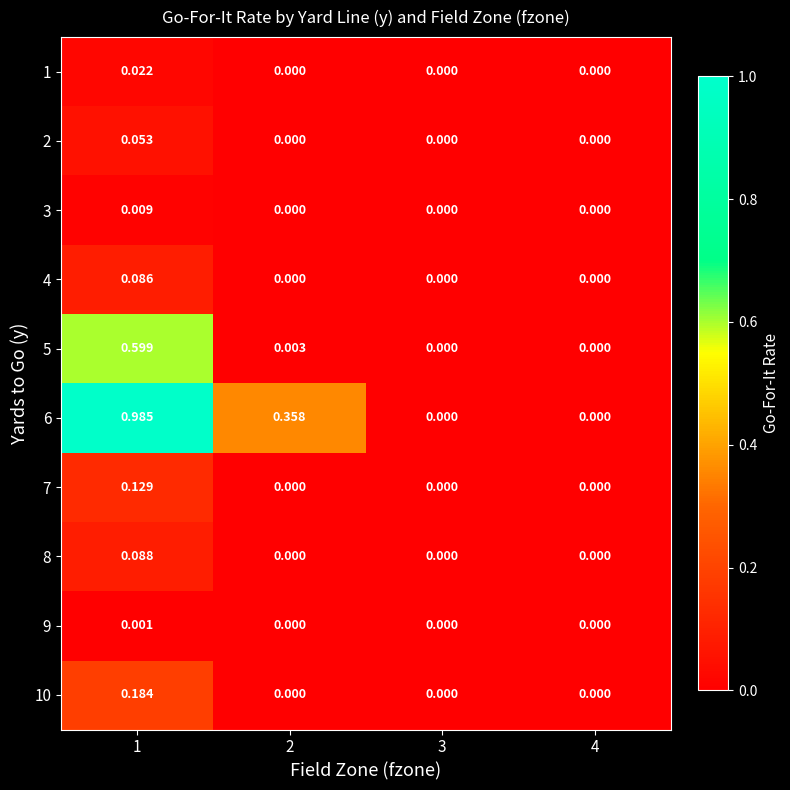

Is the value of 9 at 2 greater than the value of 7 at 1?

No